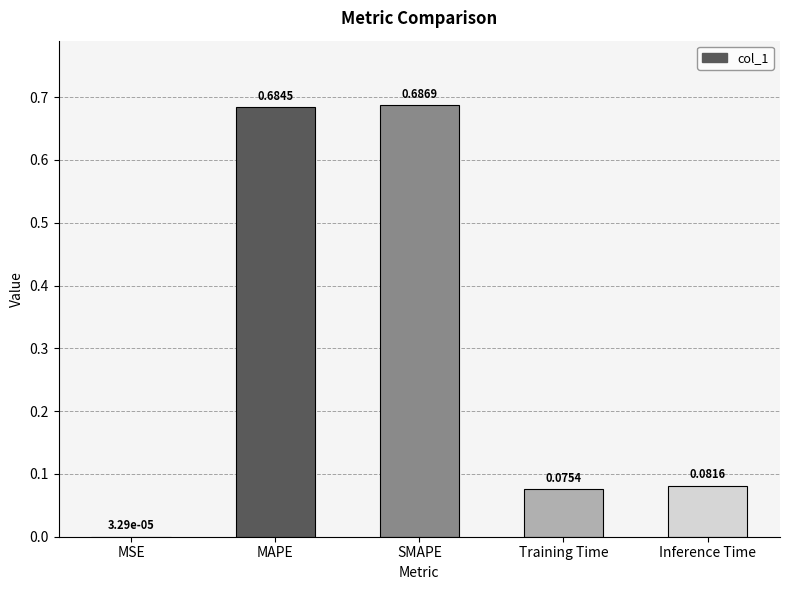

Between MSE and Inference Time, which is larger?

Inference Time